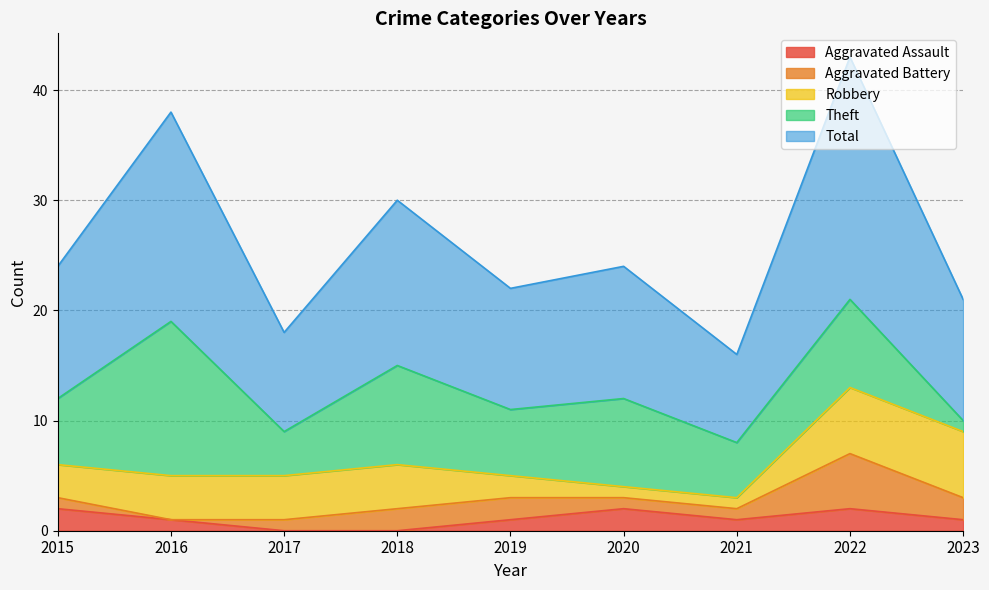

At which category does the chart reach its minimum across all series?

2017